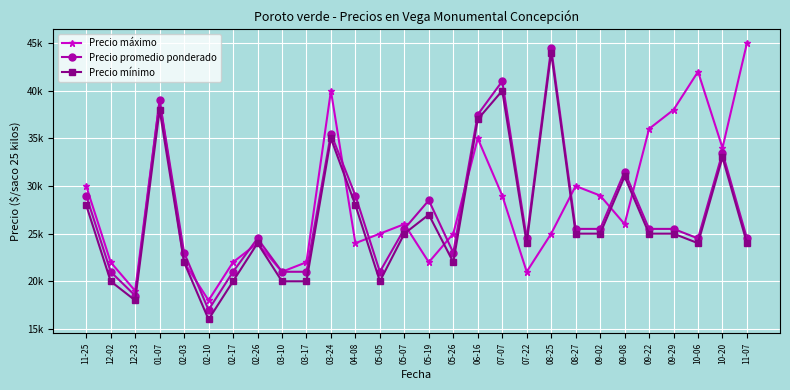

Is this an area chart (filled region under the line)?

No